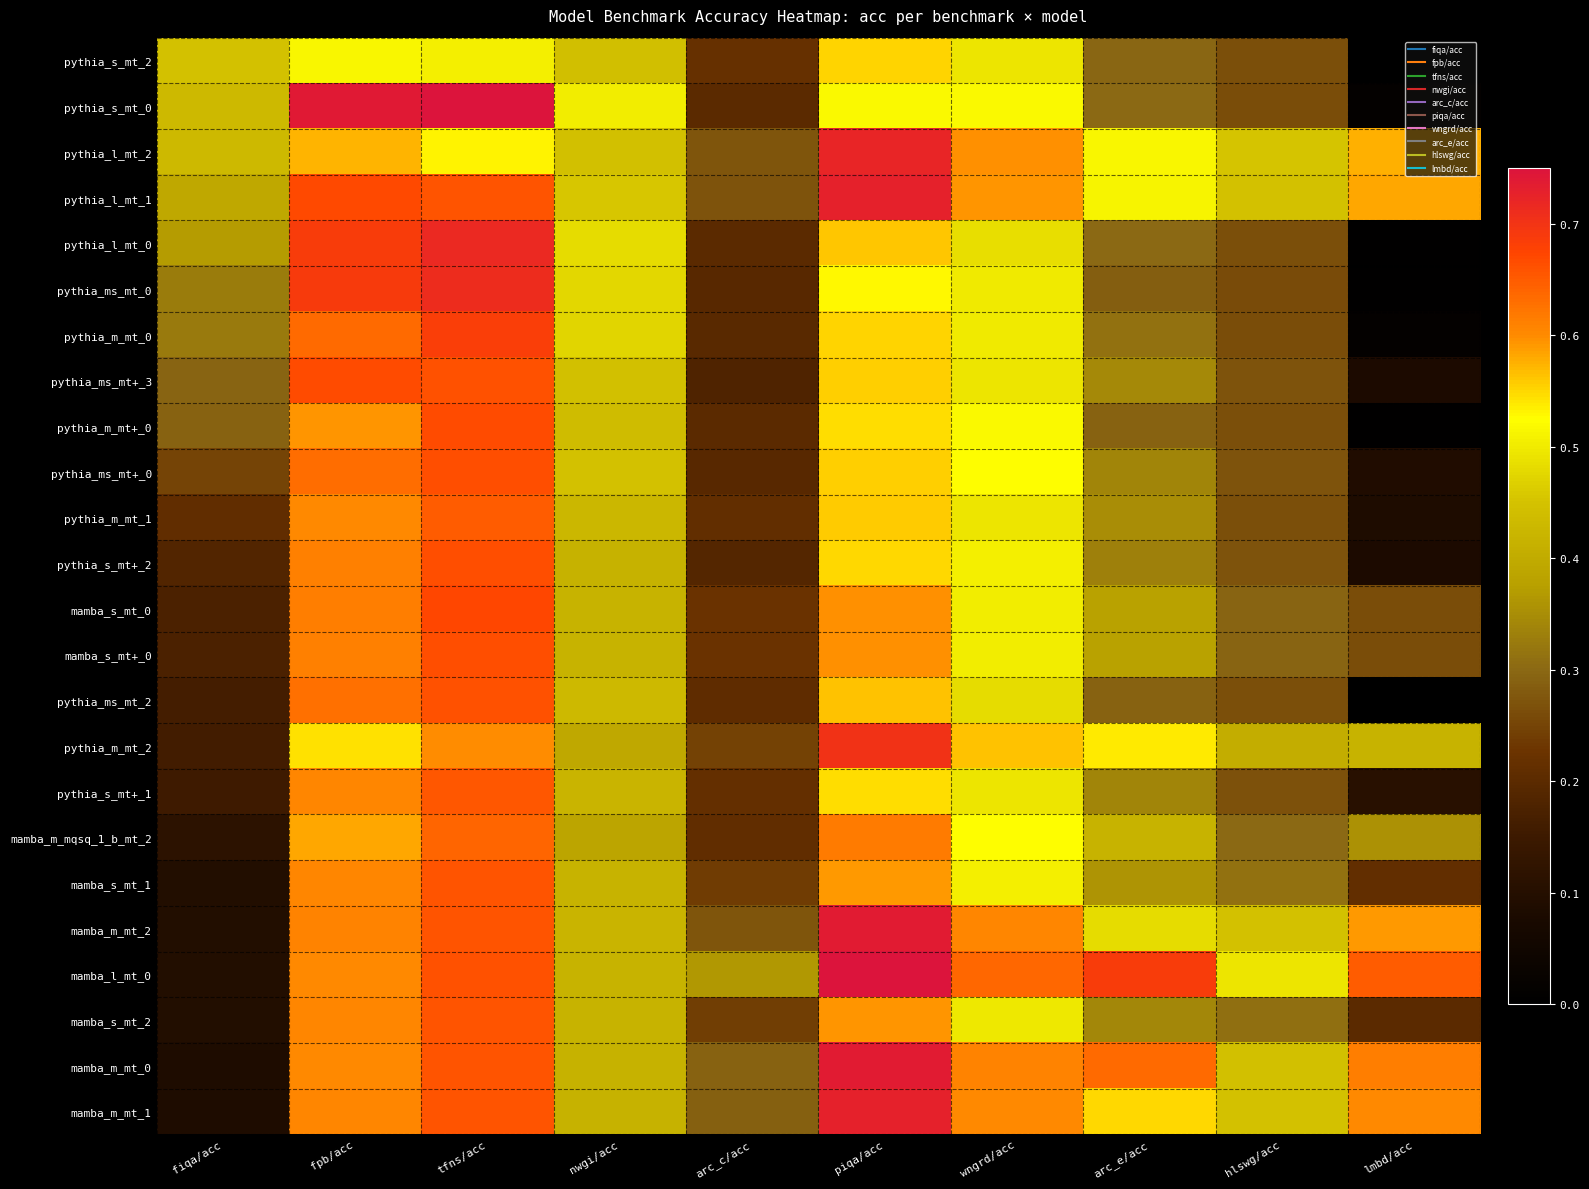

Reading right to left, extract all data points from this chart.

pythia_s_mt_2: lmbd/acc=0.0	hlswg/acc=0.3	arc_e/acc=0.3	wngrd/acc=0.5	piqa/acc=0.6	arc_c/acc=0.2	nwgi/acc=0.4	tfns/acc=0.5	fpb/acc=0.5	fiqa/acc=0.5
pythia_s_mt_0: lmbd/acc=0.0	hlswg/acc=0.3	arc_e/acc=0.3	wngrd/acc=0.5	piqa/acc=0.5	arc_c/acc=0.2	nwgi/acc=0.5	tfns/acc=0.8	fpb/acc=0.7	fiqa/acc=0.4
pythia_l_mt_2: lmbd/acc=0.6	hlswg/acc=0.5	arc_e/acc=0.5	wngrd/acc=0.6	piqa/acc=0.7	arc_c/acc=0.3	nwgi/acc=0.4	tfns/acc=0.5	fpb/acc=0.6	fiqa/acc=0.4
pythia_l_mt_1: lmbd/acc=0.6	hlswg/acc=0.5	arc_e/acc=0.5	wngrd/acc=0.6	piqa/acc=0.7	arc_c/acc=0.3	nwgi/acc=0.5	tfns/acc=0.7	fpb/acc=0.7	fiqa/acc=0.4
pythia_l_mt_0: lmbd/acc=0.0	hlswg/acc=0.3	arc_e/acc=0.3	wngrd/acc=0.5	piqa/acc=0.6	arc_c/acc=0.2	nwgi/acc=0.5	tfns/acc=0.7	fpb/acc=0.7	fiqa/acc=0.4
pythia_ms_mt_0: lmbd/acc=0.0	hlswg/acc=0.3	arc_e/acc=0.3	wngrd/acc=0.5	piqa/acc=0.5	arc_c/acc=0.2	nwgi/acc=0.5	tfns/acc=0.7	fpb/acc=0.7	fiqa/acc=0.3
pythia_m_mt_0: lmbd/acc=0.0	hlswg/acc=0.3	arc_e/acc=0.3	wngrd/acc=0.5	piqa/acc=0.6	arc_c/acc=0.2	nwgi/acc=0.5	tfns/acc=0.7	fpb/acc=0.6	fiqa/acc=0.3
pythia_ms_mt+_3: lmbd/acc=0.1	hlswg/acc=0.3	arc_e/acc=0.3	wngrd/acc=0.5	piqa/acc=0.6	arc_c/acc=0.2	nwgi/acc=0.4	tfns/acc=0.7	fpb/acc=0.7	fiqa/acc=0.3
pythia_m_mt+_0: lmbd/acc=0.0	hlswg/acc=0.3	arc_e/acc=0.3	wngrd/acc=0.5	piqa/acc=0.5	arc_c/acc=0.2	nwgi/acc=0.4	tfns/acc=0.7	fpb/acc=0.6	fiqa/acc=0.3
pythia_ms_mt+_0: lmbd/acc=0.1	hlswg/acc=0.3	arc_e/acc=0.3	wngrd/acc=0.5	piqa/acc=0.6	arc_c/acc=0.2	nwgi/acc=0.5	tfns/acc=0.7	fpb/acc=0.6	fiqa/acc=0.3
pythia_m_mt_1: lmbd/acc=0.1	hlswg/acc=0.3	arc_e/acc=0.3	wngrd/acc=0.5	piqa/acc=0.6	arc_c/acc=0.2	nwgi/acc=0.4	tfns/acc=0.7	fpb/acc=0.6	fiqa/acc=0.2
pythia_s_mt+_2: lmbd/acc=0.1	hlswg/acc=0.3	arc_e/acc=0.3	wngrd/acc=0.5	piqa/acc=0.5	arc_c/acc=0.2	nwgi/acc=0.4	tfns/acc=0.7	fpb/acc=0.6	fiqa/acc=0.2
mamba_s_mt_0: lmbd/acc=0.3	hlswg/acc=0.3	arc_e/acc=0.4	wngrd/acc=0.5	piqa/acc=0.6	arc_c/acc=0.2	nwgi/acc=0.4	tfns/acc=0.7	fpb/acc=0.6	fiqa/acc=0.2
mamba_s_mt+_0: lmbd/acc=0.3	hlswg/acc=0.3	arc_e/acc=0.4	wngrd/acc=0.5	piqa/acc=0.6	arc_c/acc=0.2	nwgi/acc=0.4	tfns/acc=0.7	fpb/acc=0.6	fiqa/acc=0.2
pythia_ms_mt_2: lmbd/acc=0.0	hlswg/acc=0.3	arc_e/acc=0.3	wngrd/acc=0.5	piqa/acc=0.6	arc_c/acc=0.2	nwgi/acc=0.4	tfns/acc=0.7	fpb/acc=0.6	fiqa/acc=0.2
pythia_m_mt_2: lmbd/acc=0.4	hlswg/acc=0.4	arc_e/acc=0.5	wngrd/acc=0.6	piqa/acc=0.7	arc_c/acc=0.2	nwgi/acc=0.4	tfns/acc=0.6	fpb/acc=0.5	fiqa/acc=0.2
pythia_s_mt+_1: lmbd/acc=0.1	hlswg/acc=0.3	arc_e/acc=0.3	wngrd/acc=0.5	piqa/acc=0.5	arc_c/acc=0.2	nwgi/acc=0.4	tfns/acc=0.7	fpb/acc=0.6	fiqa/acc=0.2
mamba_m_mqsq_1_b_mt_2: lmbd/acc=0.4	hlswg/acc=0.3	arc_e/acc=0.4	wngrd/acc=0.5	piqa/acc=0.6	arc_c/acc=0.2	nwgi/acc=0.4	tfns/acc=0.6	fpb/acc=0.6	fiqa/acc=0.1
mamba_s_mt_1: lmbd/acc=0.2	hlswg/acc=0.3	arc_e/acc=0.4	wngrd/acc=0.5	piqa/acc=0.6	arc_c/acc=0.2	nwgi/acc=0.4	tfns/acc=0.7	fpb/acc=0.6	fiqa/acc=0.1
mamba_m_mt_2: lmbd/acc=0.6	hlswg/acc=0.4	arc_e/acc=0.5	wngrd/acc=0.6	piqa/acc=0.7	arc_c/acc=0.3	nwgi/acc=0.4	tfns/acc=0.7	fpb/acc=0.6	fiqa/acc=0.1
mamba_l_mt_0: lmbd/acc=0.7	hlswg/acc=0.5	arc_e/acc=0.7	wngrd/acc=0.6	piqa/acc=0.8	arc_c/acc=0.4	nwgi/acc=0.4	tfns/acc=0.7	fpb/acc=0.6	fiqa/acc=0.1
mamba_s_mt_2: lmbd/acc=0.2	hlswg/acc=0.3	arc_e/acc=0.3	wngrd/acc=0.5	piqa/acc=0.6	arc_c/acc=0.2	nwgi/acc=0.4	tfns/acc=0.7	fpb/acc=0.6	fiqa/acc=0.1
mamba_m_mt_0: lmbd/acc=0.6	hlswg/acc=0.4	arc_e/acc=0.6	wngrd/acc=0.6	piqa/acc=0.7	arc_c/acc=0.3	nwgi/acc=0.4	tfns/acc=0.7	fpb/acc=0.6	fiqa/acc=0.1
mamba_m_mt_1: lmbd/acc=0.6	hlswg/acc=0.5	arc_e/acc=0.5	wngrd/acc=0.6	piqa/acc=0.7	arc_c/acc=0.3	nwgi/acc=0.4	tfns/acc=0.7	fpb/acc=0.6	fiqa/acc=0.1